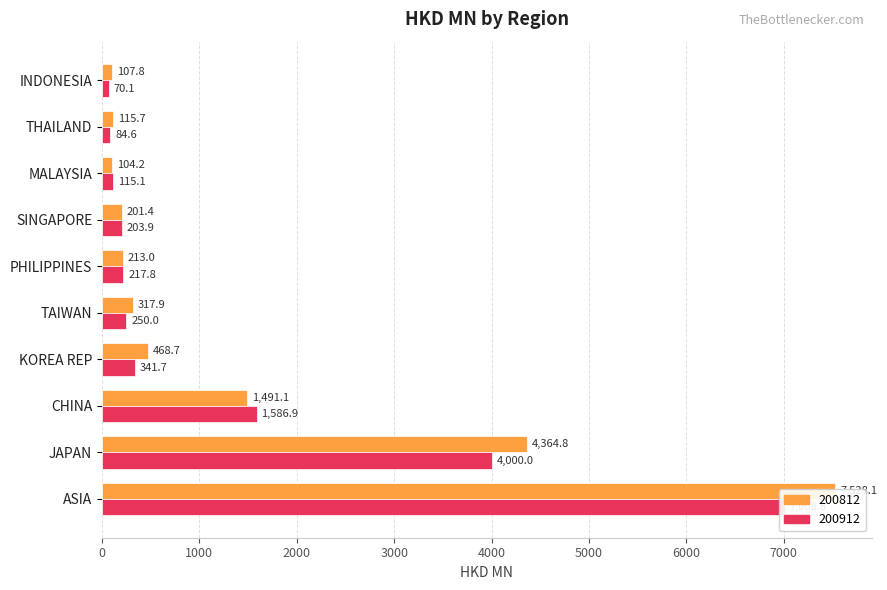

How many groups of bars are there?

10